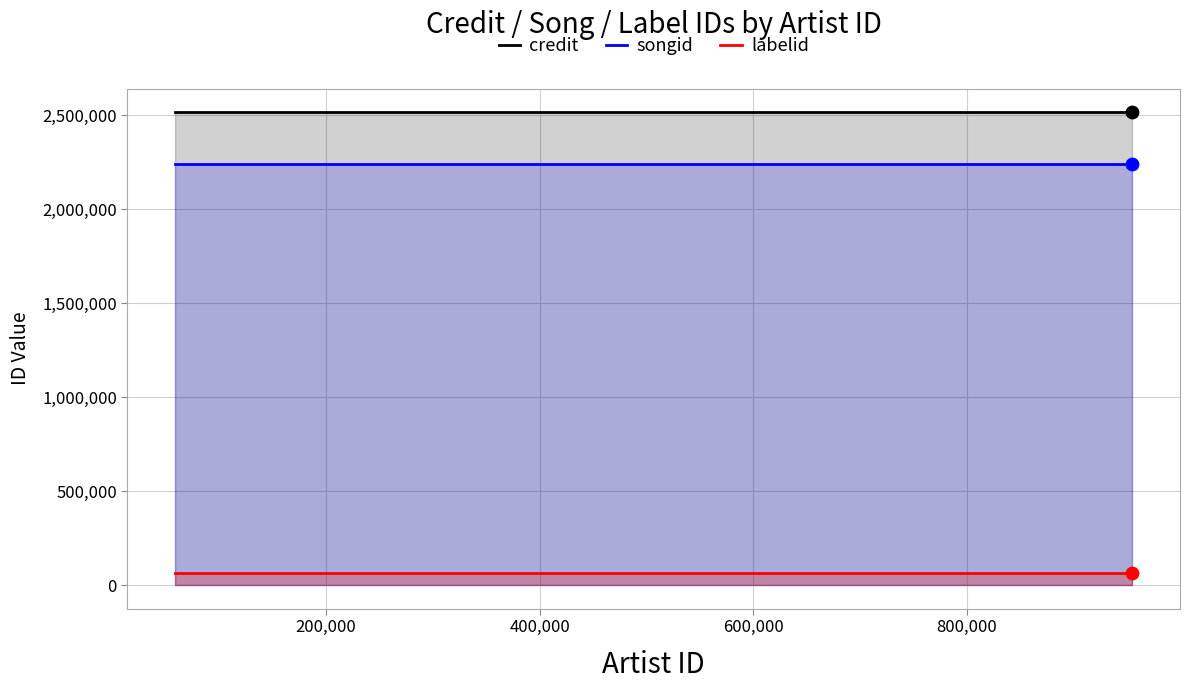

Which series has the largest total across all categories?

credit